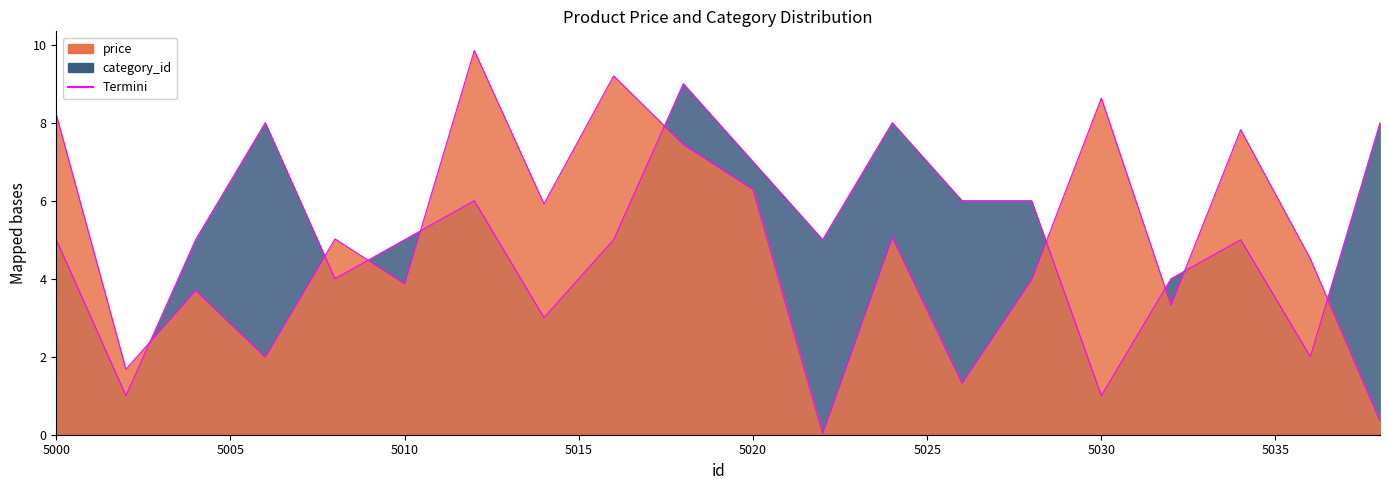

What is the sum of all category_id values?

103.0